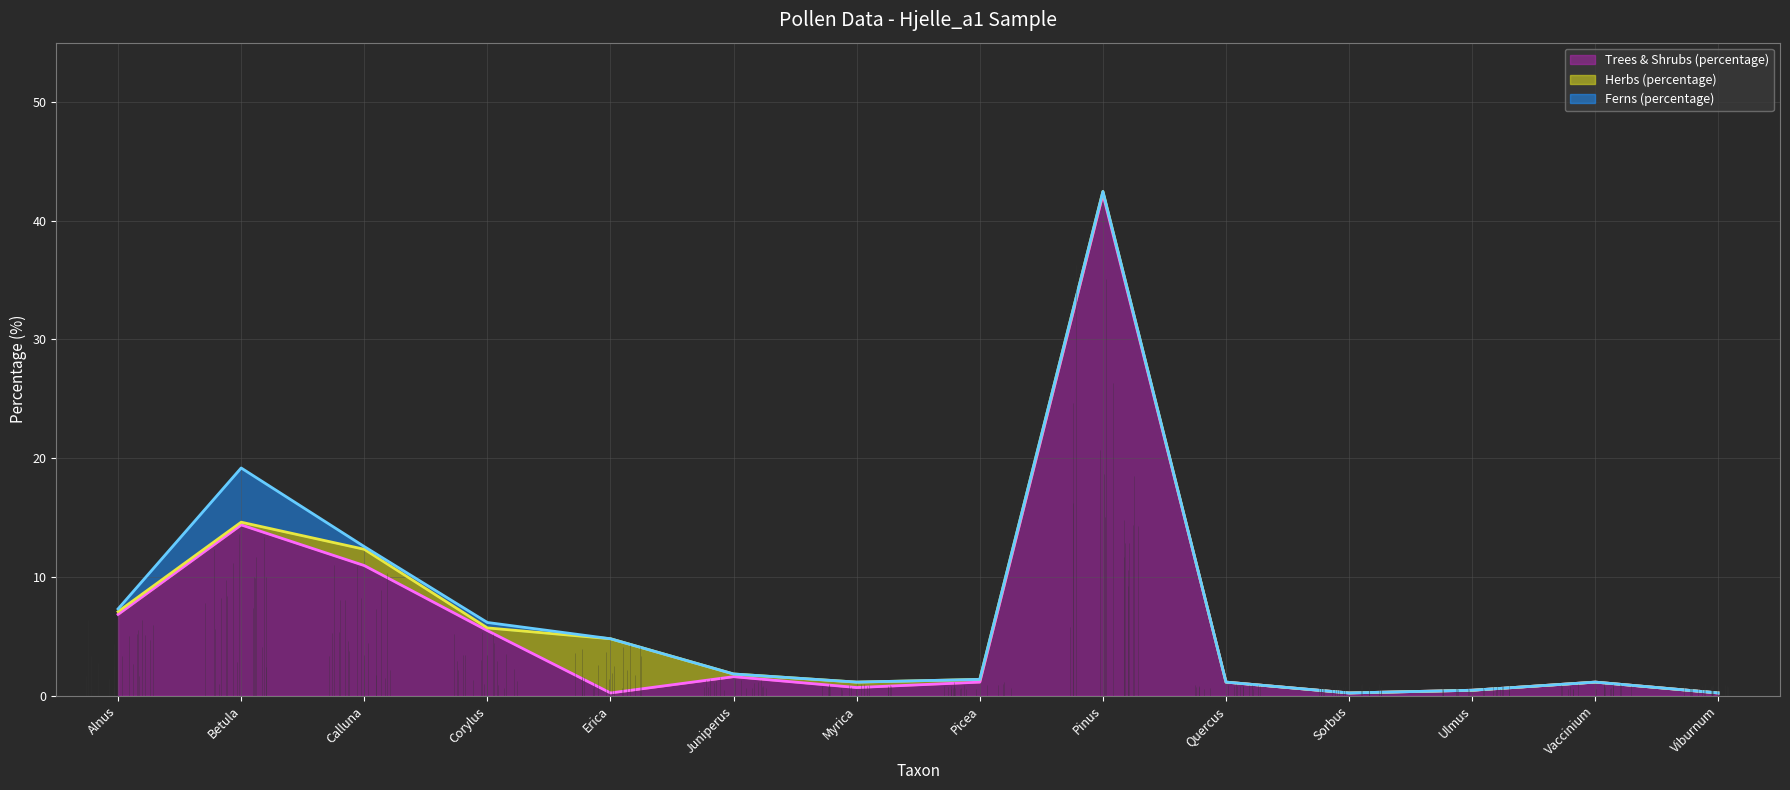

At which label does Trees & Shrubs (percentage) reach its peak?

Pinus